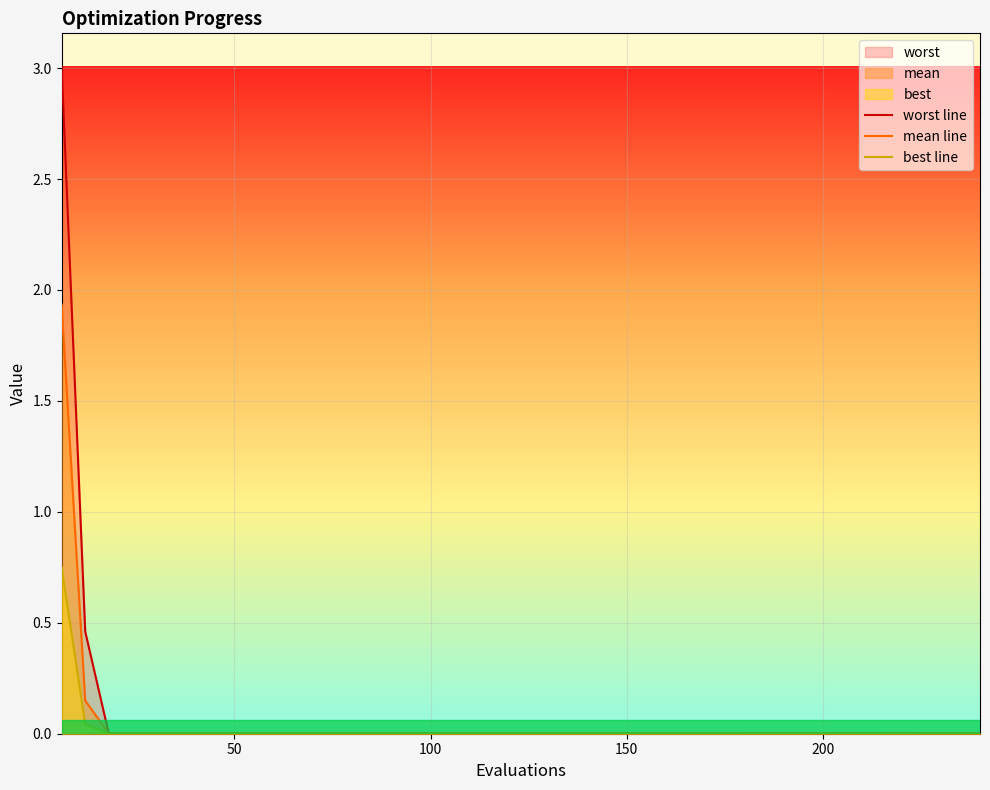

List the series in order of their peak value, highest first.

worst line, mean line, best line